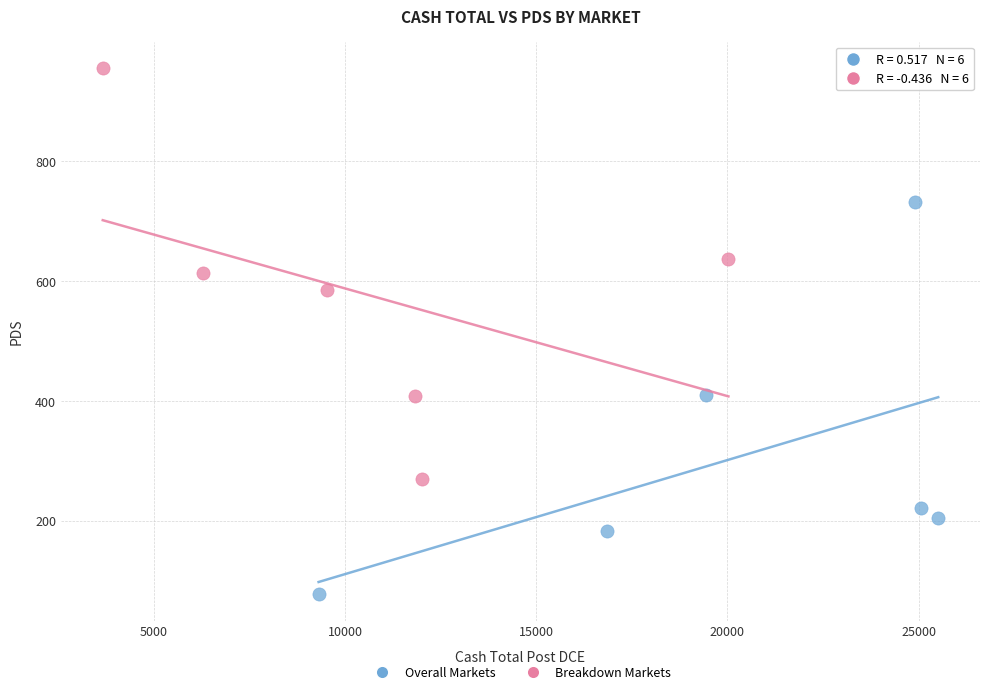

Which series contains the lowest Y value?

Overall Markets